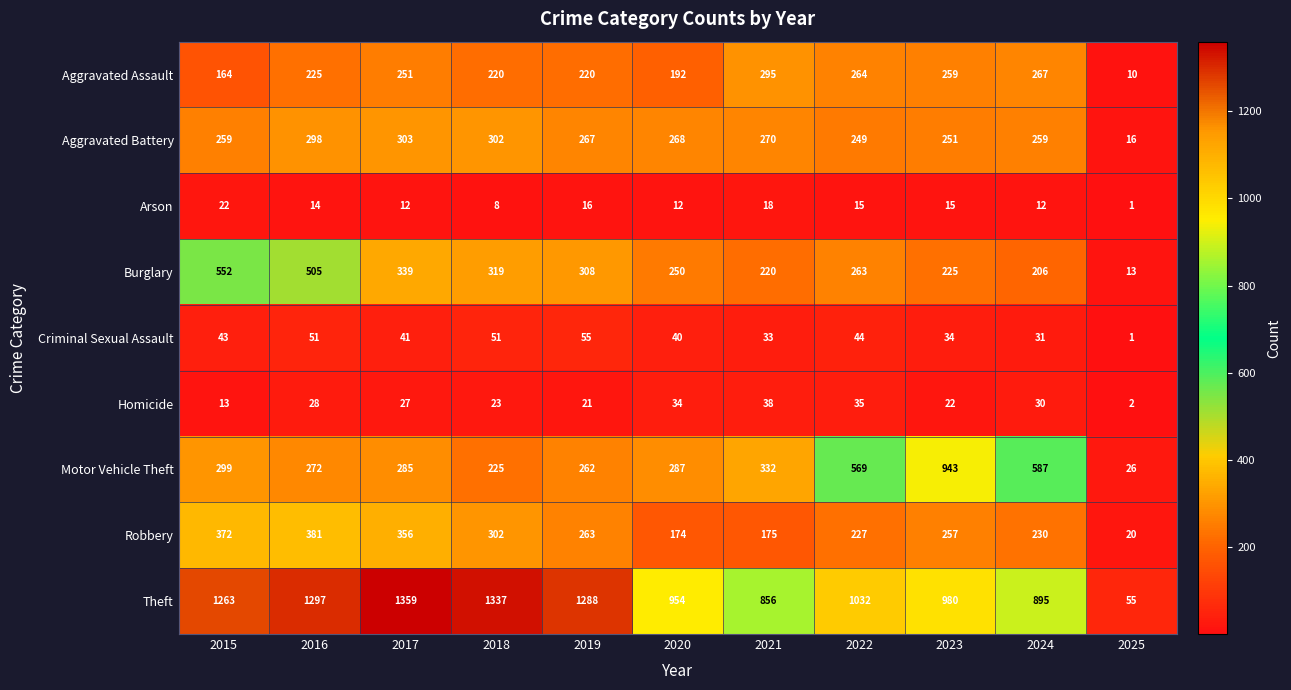

At 2020, list the series in order from smallest to largest.

Arson, Homicide, Criminal Sexual Assault, Robbery, Aggravated Assault, Burglary, Aggravated Battery, Motor Vehicle Theft, Theft